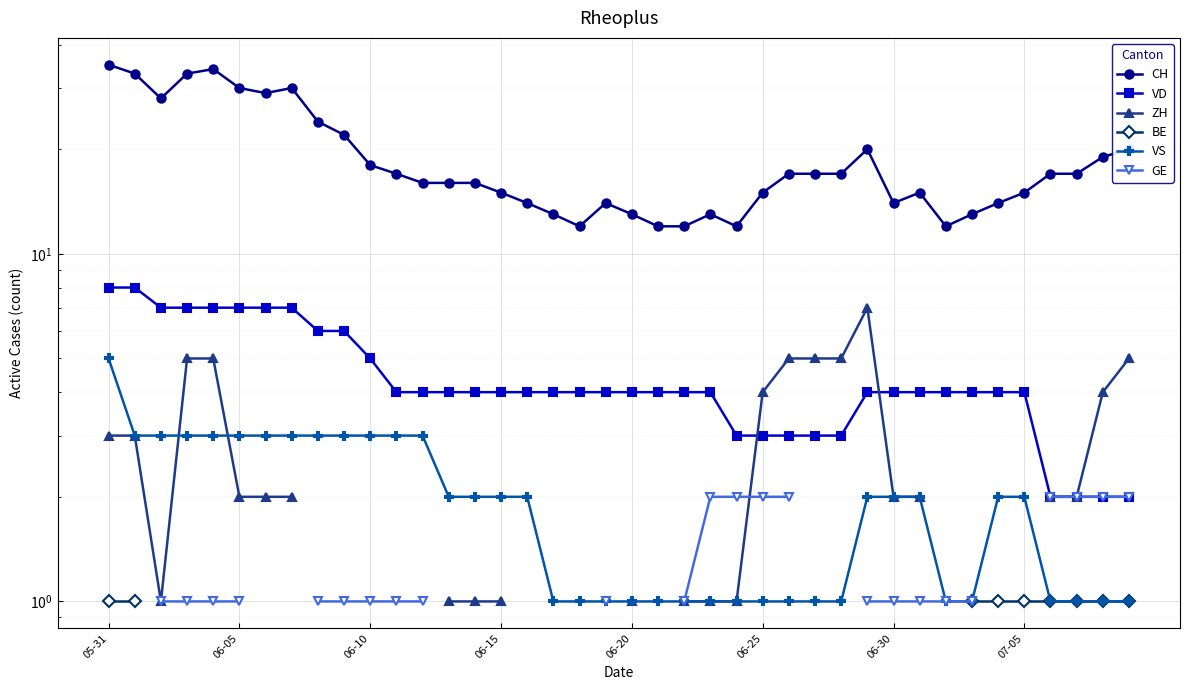

Between 29 and 32, which is larger?

29